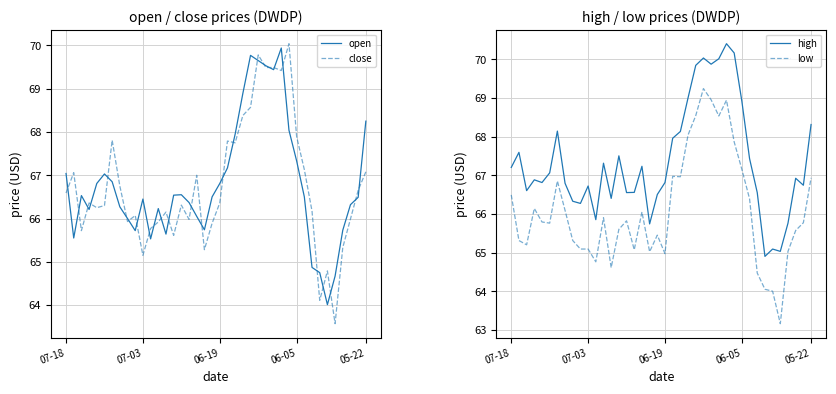

The close series shows 26.3 at 06-19. True or false?

False